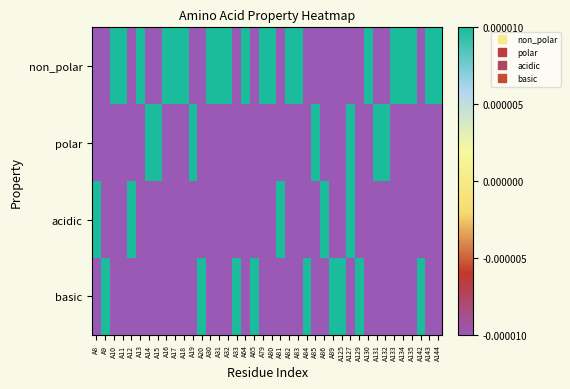

Reading left to right, list all the values displayed in this chart.

non_polar: A8=-0.5	A9=-0.5	A10=0.5	A11=0.5	A12=-0.5	A13=0.5	A14=-0.5	A15=-0.5	A16=0.5	A17=0.5	A18=0.5	A19=-0.5	A20=-0.5	A30=0.5	A31=0.5	A32=0.5	A33=-0.5	A64=0.5	A65=-0.5	A79=0.5	A80=0.5	A81=-0.5	A82=0.5	A83=0.5	A84=-0.5	A85=-0.5	A86=-0.5	A89=-0.5	A125=-0.5	A127=-0.5	A129=-0.5	A130=0.5	A131=-0.5	A132=-0.5	A133=0.5	A134=0.5	A135=0.5	A142=-0.5	A143=0.5	A144=0.5
polar: A8=-0.5	A9=-0.5	A10=-0.5	A11=-0.5	A12=-0.5	A13=-0.5	A14=0.5	A15=0.5	A16=-0.5	A17=-0.5	A18=-0.5	A19=0.5	A20=-0.5	A30=-0.5	A31=-0.5	A32=-0.5	A33=-0.5	A64=-0.5	A65=-0.5	A79=-0.5	A80=-0.5	A81=-0.5	A82=-0.5	A83=-0.5	A84=-0.5	A85=0.5	A86=-0.5	A89=-0.5	A125=-0.5	A127=0.5	A129=-0.5	A130=-0.5	A131=0.5	A132=0.5	A133=-0.5	A134=-0.5	A135=-0.5	A142=-0.5	A143=-0.5	A144=-0.5
acidic: A8=0.5	A9=-0.5	A10=-0.5	A11=-0.5	A12=0.5	A13=-0.5	A14=-0.5	A15=-0.5	A16=-0.5	A17=-0.5	A18=-0.5	A19=-0.5	A20=-0.5	A30=-0.5	A31=-0.5	A32=-0.5	A33=-0.5	A64=-0.5	A65=-0.5	A79=-0.5	A80=-0.5	A81=0.5	A82=-0.5	A83=-0.5	A84=-0.5	A85=-0.5	A86=0.5	A89=-0.5	A125=-0.5	A127=0.5	A129=-0.5	A130=-0.5	A131=-0.5	A132=-0.5	A133=-0.5	A134=-0.5	A135=-0.5	A142=-0.5	A143=-0.5	A144=-0.5
basic: A8=-0.5	A9=0.5	A10=-0.5	A11=-0.5	A12=-0.5	A13=-0.5	A14=-0.5	A15=-0.5	A16=-0.5	A17=-0.5	A18=-0.5	A19=-0.5	A20=0.5	A30=-0.5	A31=-0.5	A32=-0.5	A33=0.5	A64=-0.5	A65=0.5	A79=-0.5	A80=-0.5	A81=-0.5	A82=-0.5	A83=-0.5	A84=0.5	A85=-0.5	A86=-0.5	A89=0.5	A125=0.5	A127=-0.5	A129=0.5	A130=-0.5	A131=-0.5	A132=-0.5	A133=-0.5	A134=-0.5	A135=-0.5	A142=0.5	A143=-0.5	A144=-0.5